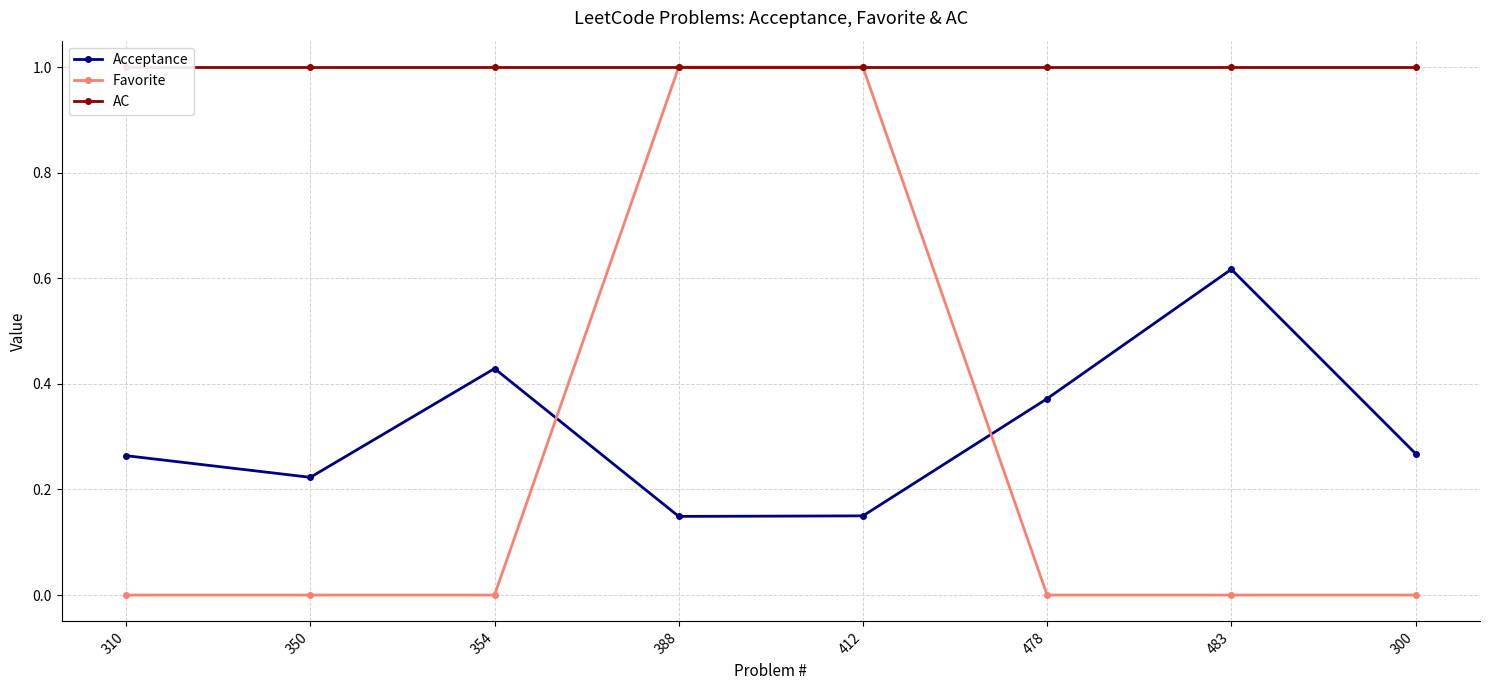

At how many categories does at least one series exceed 0?

8